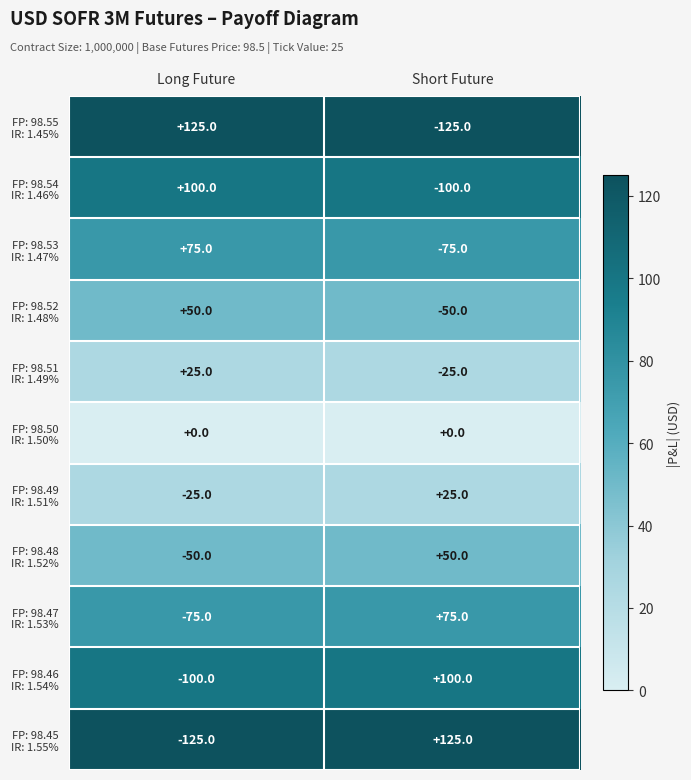

What is the spread (max minus min) of values at Long Future?

250